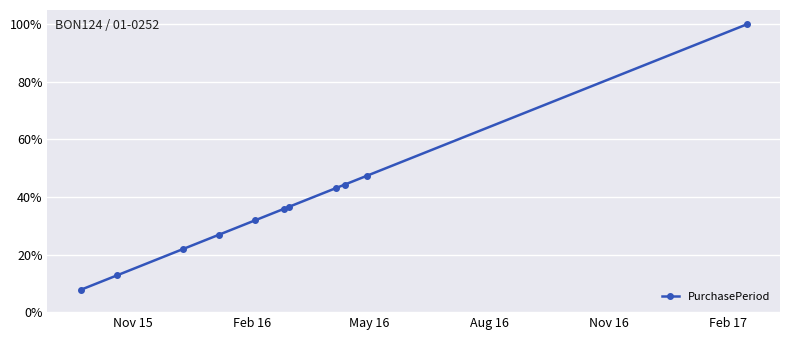

What is the value of the 7th point from the left?

0.4